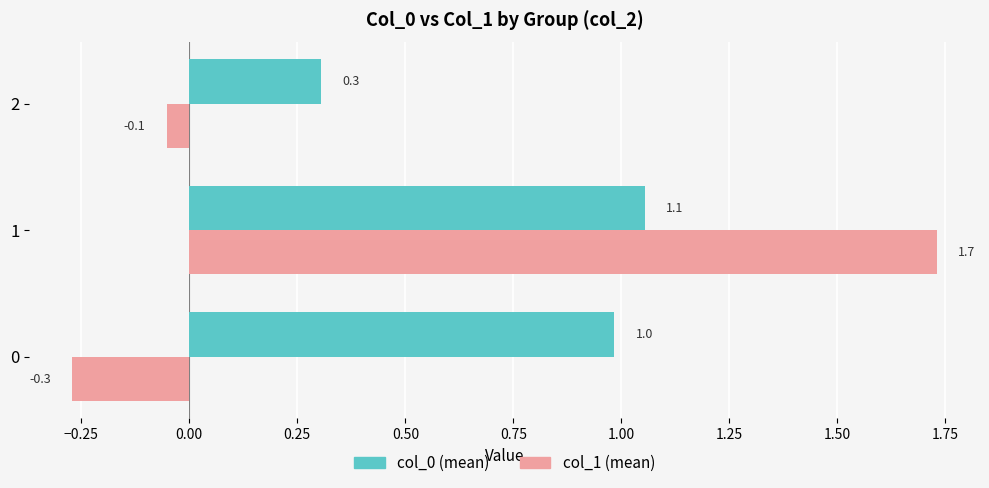

What is the greatest value displayed?

1.7